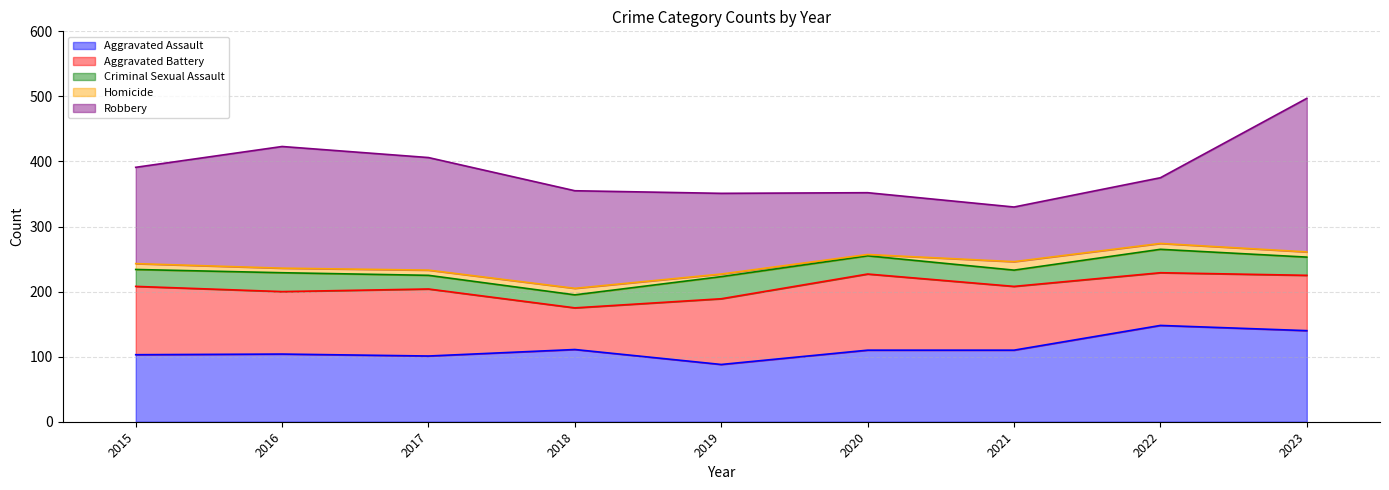

Which series has the largest range (max minus min)?

Robbery